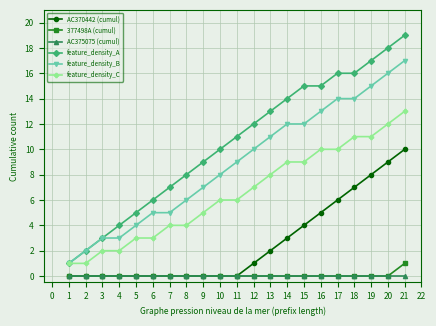

True or false: AC375075 (cumul) and feature_density_B cross at least once.

False